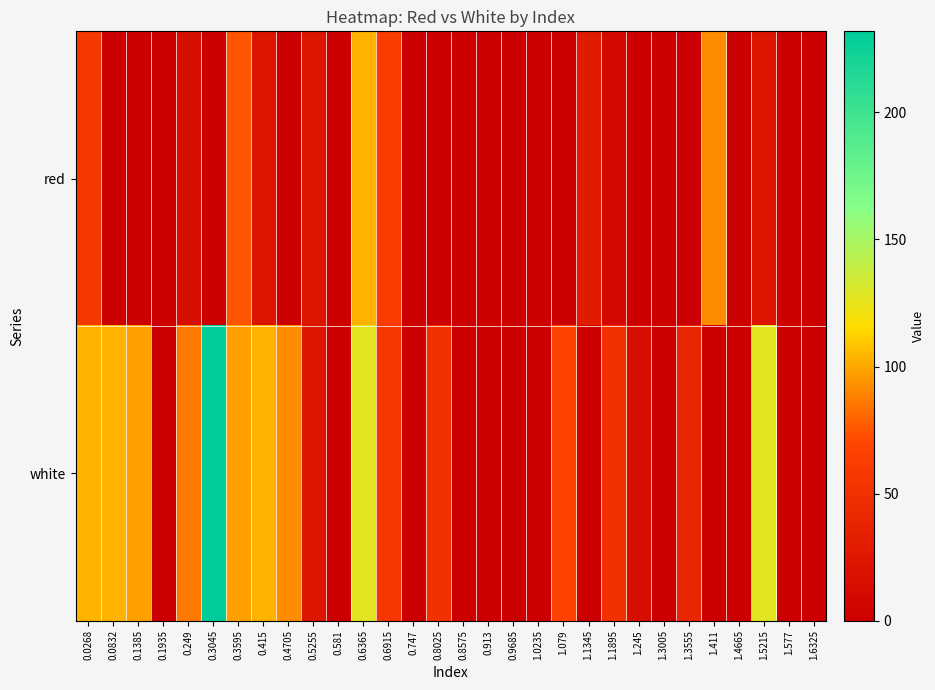

Reading right to left, what are all the values shown in this chart?

red: 1.6325=0.0	1.577=0.0	1.5215=21.8	1.4665=0.0	1.411=91.8	1.3555=0.0	1.3005=0.0	1.245=0.0	1.1895=10.1	1.1345=27.7	1.079=0.0	1.0235=0.0	0.9685=0.0	0.913=0.0	0.8575=0.0	0.8025=0.0	0.747=0.0	0.6915=62.7	0.6365=103.5	0.581=0.0	0.5255=21.8	0.4705=0.0	0.415=21.8	0.3595=74.3	0.3045=0.0	0.249=16.0	0.1935=0.0	0.1385=0.0	0.0832=0.0	0.0268=56.8
white: 1.6325=0.0	1.577=0.0	1.5215=126.9	1.4665=0.0	1.411=0.0	1.3555=39.3	1.3005=0.0	1.245=16.0	1.1895=51.0	1.1345=0.0	1.079=68.5	1.0235=0.0	0.9685=0.0	0.913=0.0	0.8575=0.0	0.8025=51.0	0.747=0.0	0.6915=56.8	0.6365=126.9	0.581=0.0	0.5255=21.8	0.4705=91.8	0.415=103.5	0.3595=97.7	0.3045=231.9	0.249=86.0	0.1935=0.0	0.1385=97.7	0.0832=103.5	0.0268=103.5